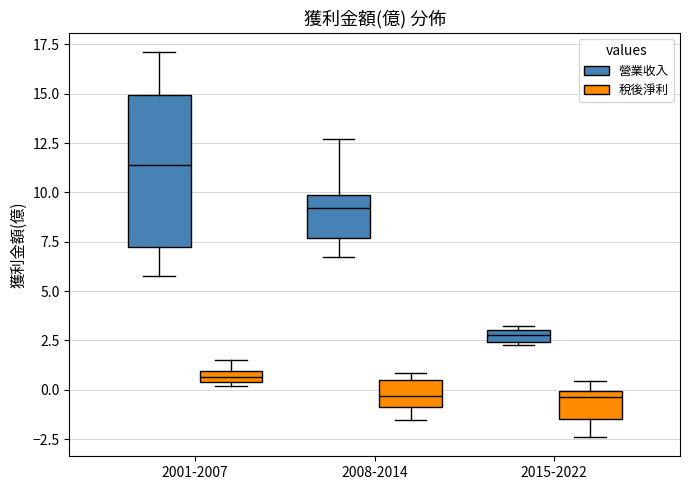

Which box's median line is the highest?

2001-2007 (營業收入)